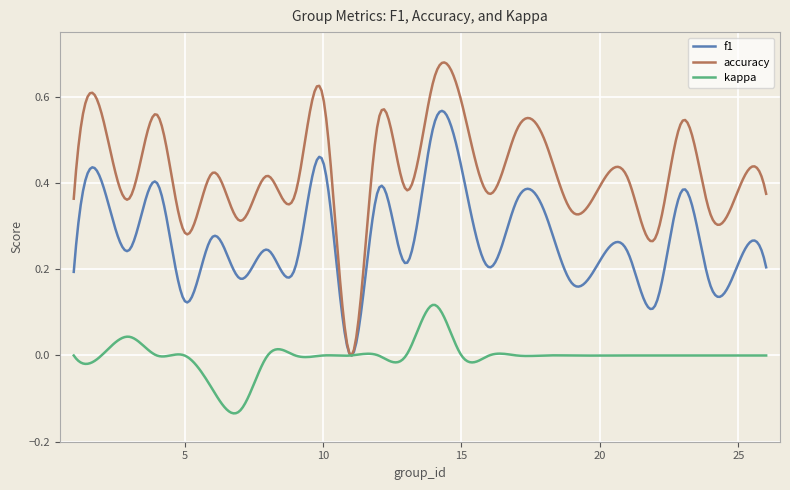

Which series has the largest total across all categories?

accuracy